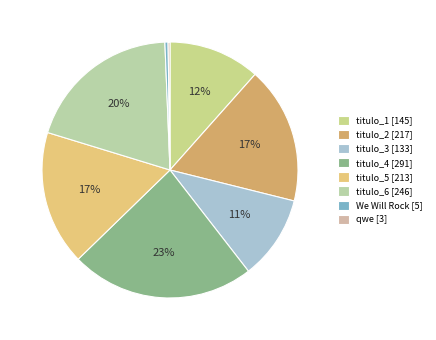

How many segments does this pie chart have?

8